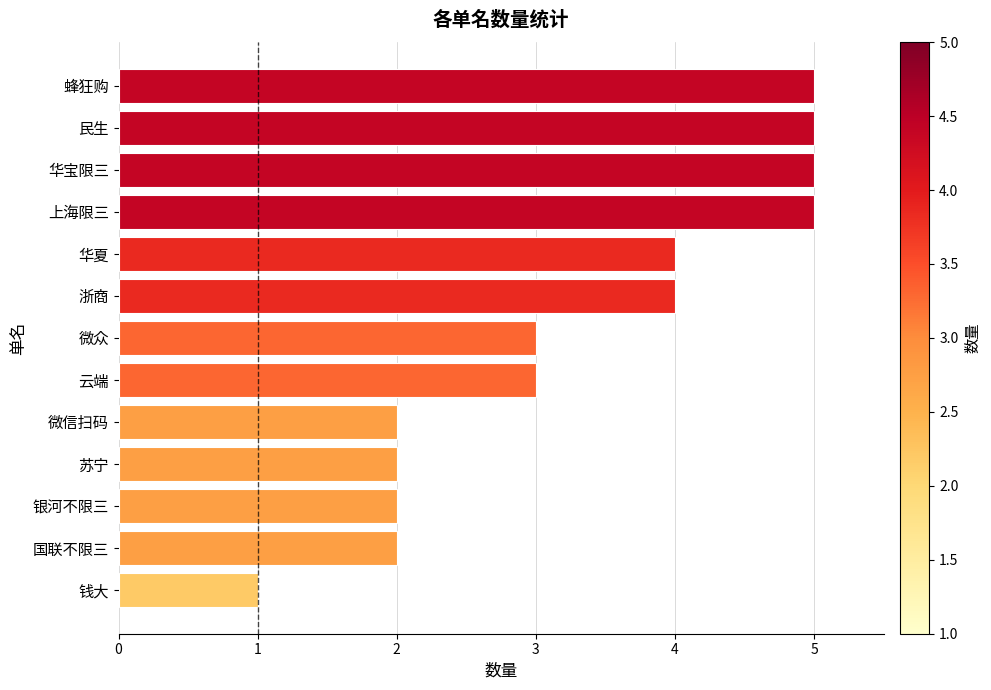

Does the chart contain stacked bars?

No